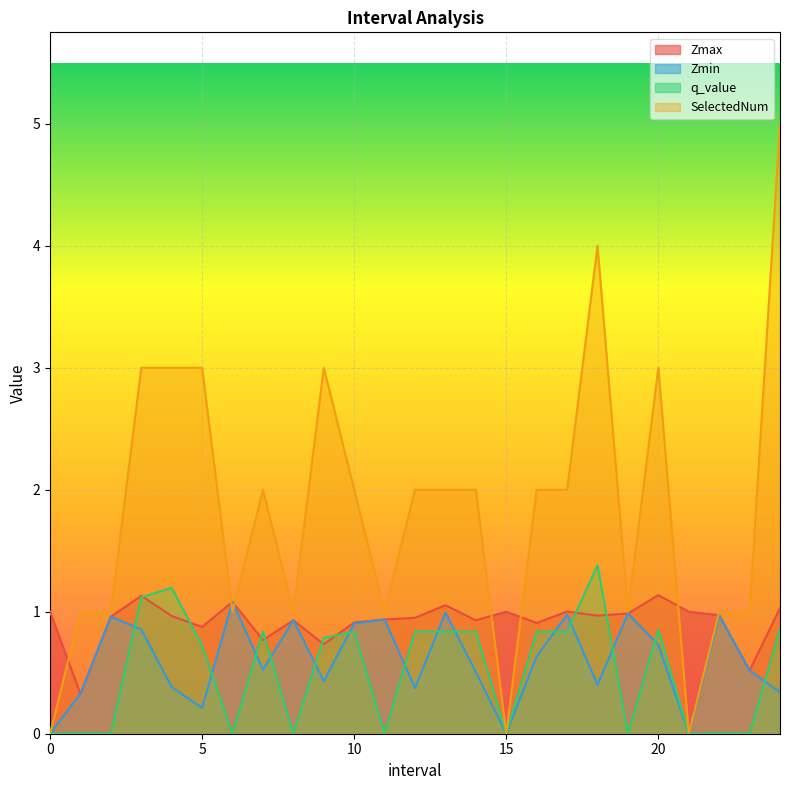

True or false: Zmin and Zmax intersect in this chart.

False